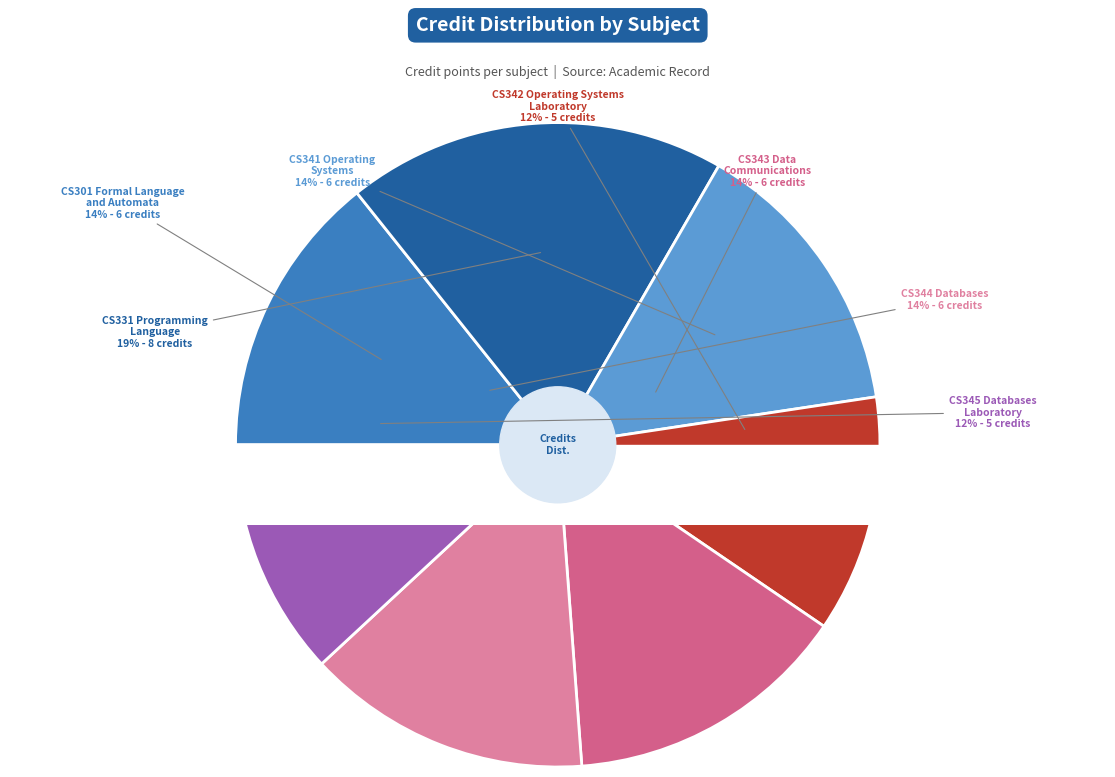

Which category has the smallest portion of the pie?

CS342 Operating Systems
Laboratory